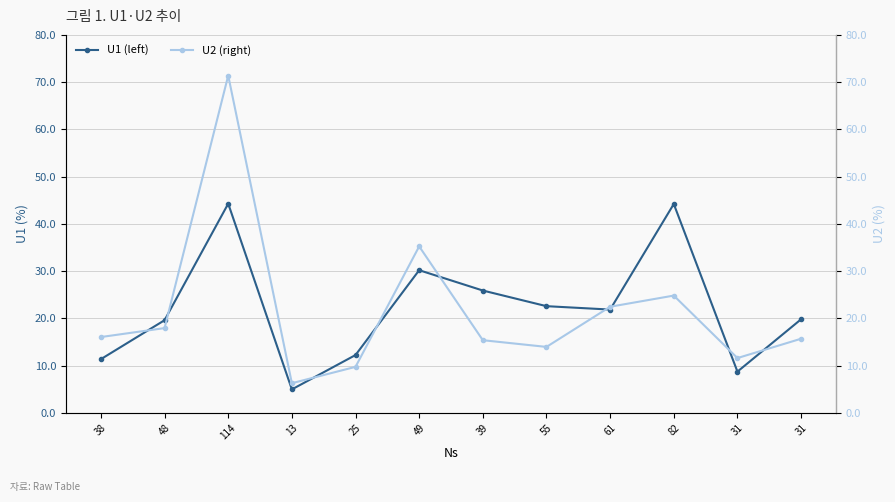

What is the difference between the maximum and minimum values in the U2 (right) series?

65.1